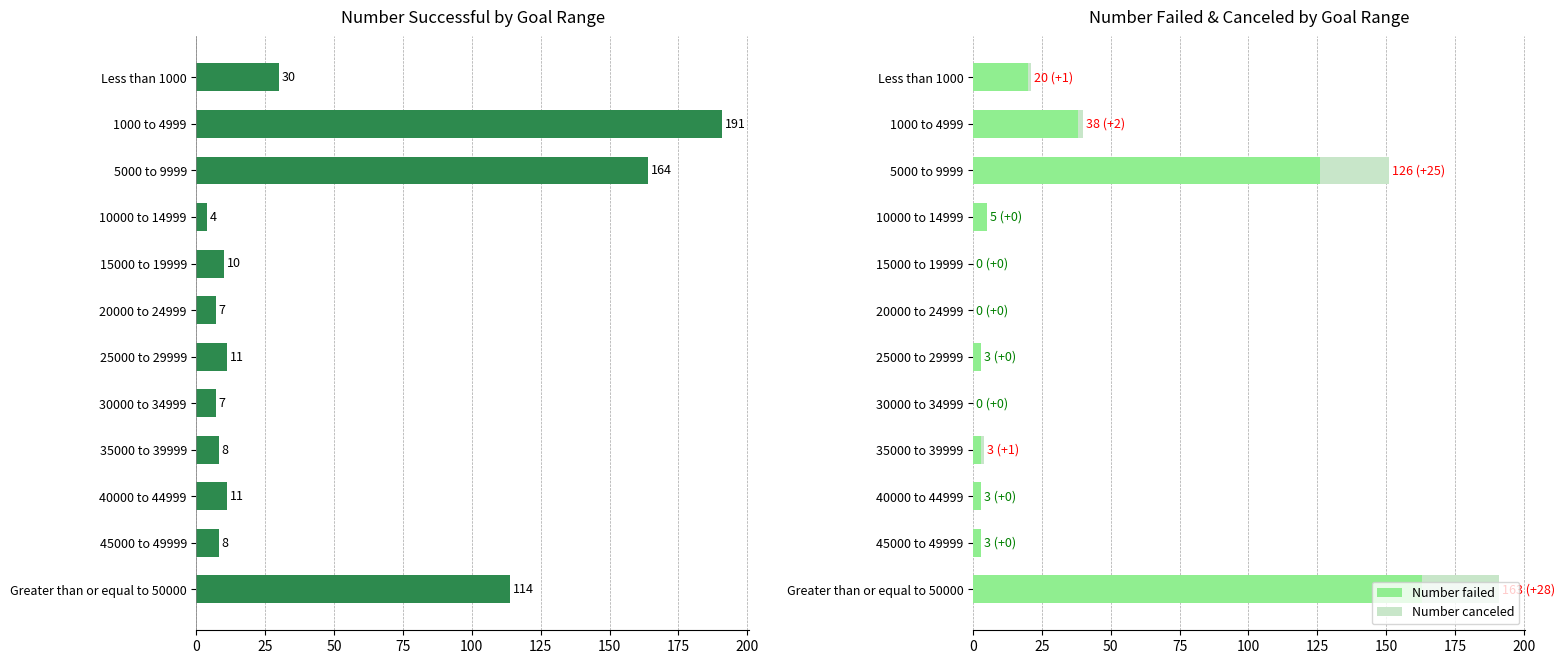

Is it true that Number failed equals 0 at 20000 to 24999?

True